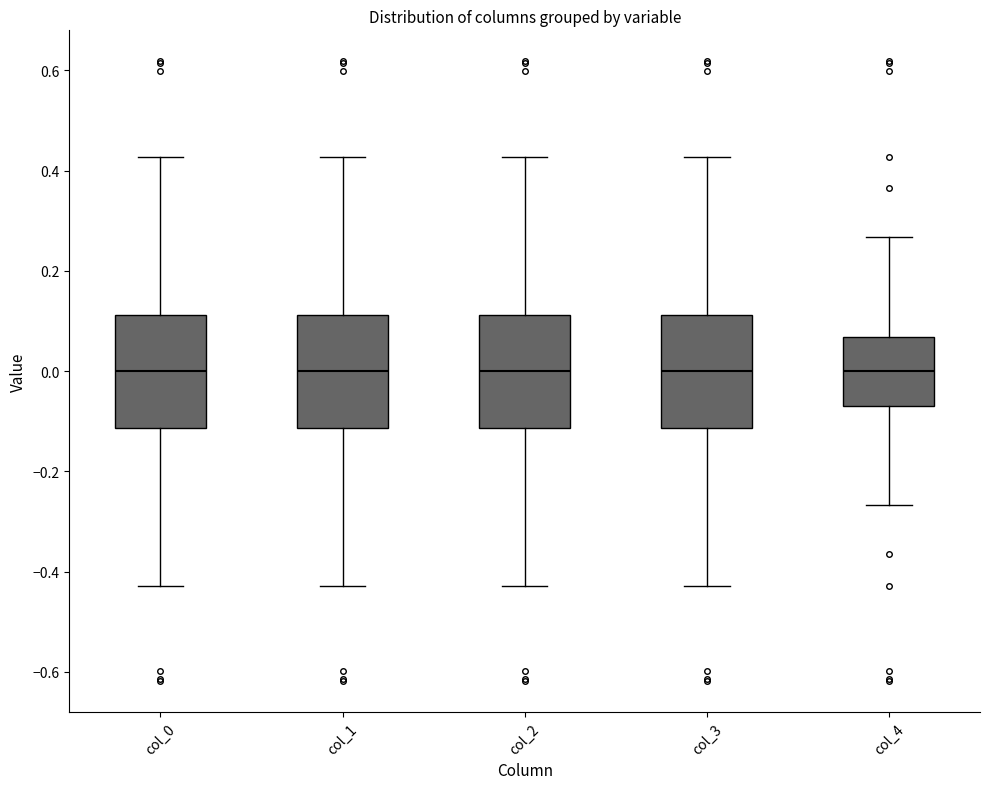

Reading left to right, transcribe this box plot: for each box, give where its median line is, the range the box spans, and where its two whiskers end, as read against the y-axis. The values are not printed on the chart, so give them approximately, as read against the axis.

col_0: median 0.00, box -0.12 to 0.12, whiskers -0.42 to 0.42
col_1: median 0.00, box -0.12 to 0.12, whiskers -0.42 to 0.42
col_2: median 0.00, box -0.12 to 0.12, whiskers -0.42 to 0.42
col_3: median 0.00, box -0.12 to 0.12, whiskers -0.42 to 0.42
col_4: median 0.00, box -0.06 to 0.06, whiskers -0.26 to 0.26